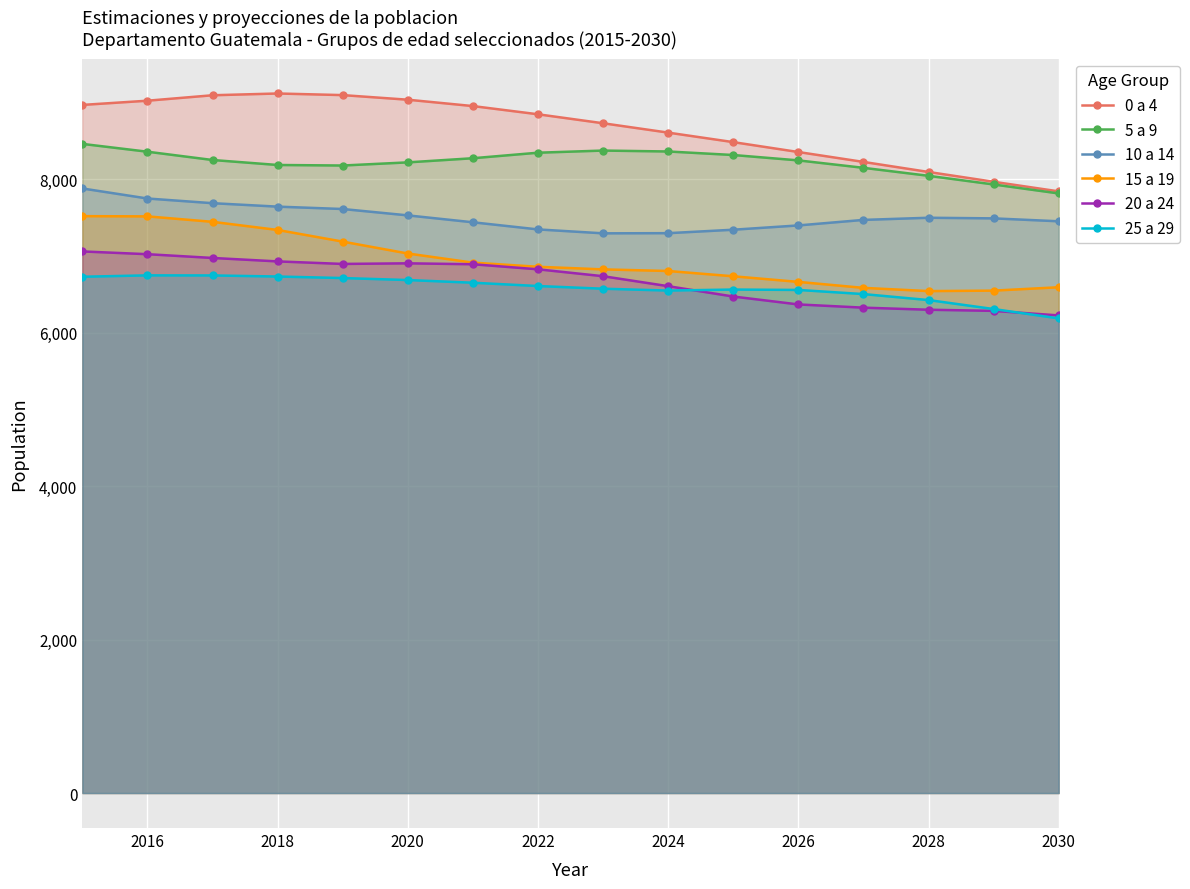

What is the average value of the 10 a 14 series?

7510